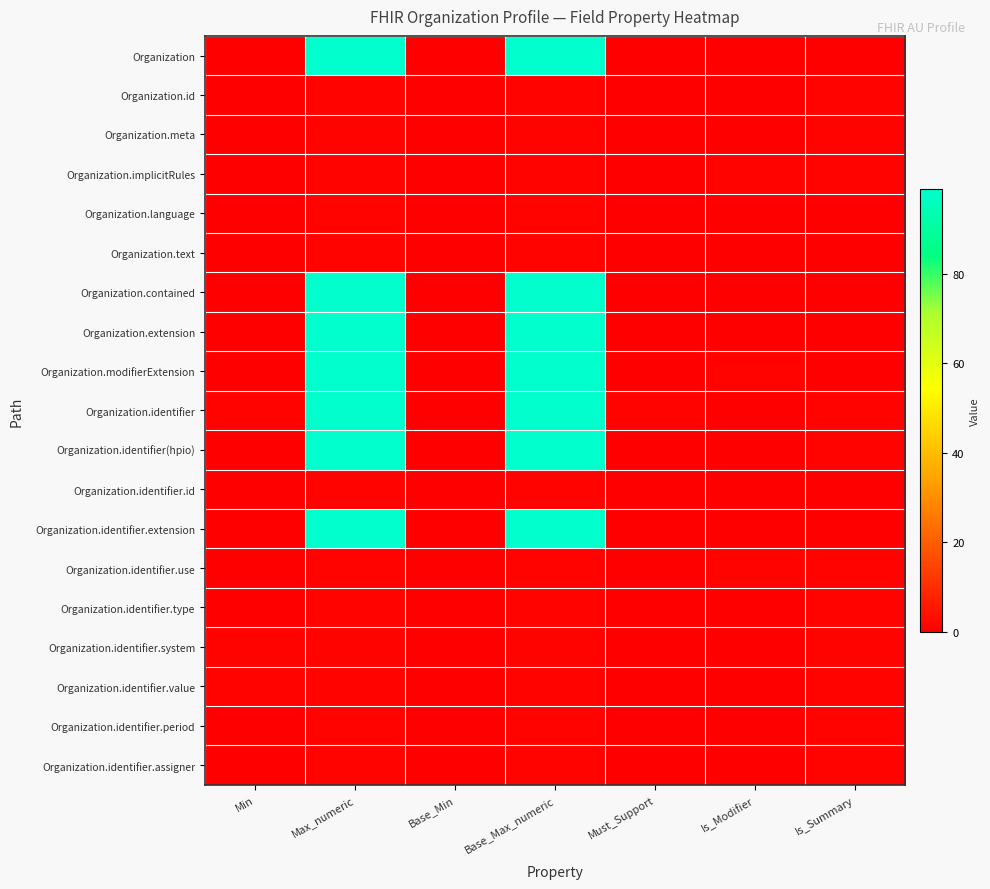

Reading left to right, list all the values displayed in this chart.

Organization: Min=0	Max_numeric=99	Base_Min=0	Base_Max_numeric=99	Must_Support=0	Is_Modifier=0	Is_Summary=0
Organization.id: Min=0	Max_numeric=1	Base_Min=0	Base_Max_numeric=1	Must_Support=0	Is_Modifier=0	Is_Summary=1
Organization.meta: Min=0	Max_numeric=1	Base_Min=0	Base_Max_numeric=1	Must_Support=0	Is_Modifier=0	Is_Summary=1
Organization.implicitRules: Min=0	Max_numeric=1	Base_Min=0	Base_Max_numeric=1	Must_Support=0	Is_Modifier=1	Is_Summary=1
Organization.language: Min=0	Max_numeric=1	Base_Min=0	Base_Max_numeric=1	Must_Support=0	Is_Modifier=0	Is_Summary=0
Organization.text: Min=0	Max_numeric=1	Base_Min=0	Base_Max_numeric=1	Must_Support=0	Is_Modifier=0	Is_Summary=0
Organization.contained: Min=0	Max_numeric=99	Base_Min=0	Base_Max_numeric=99	Must_Support=0	Is_Modifier=0	Is_Summary=0
Organization.extension: Min=0	Max_numeric=99	Base_Min=0	Base_Max_numeric=99	Must_Support=0	Is_Modifier=0	Is_Summary=0
Organization.modifierExtension: Min=0	Max_numeric=99	Base_Min=0	Base_Max_numeric=99	Must_Support=0	Is_Modifier=1	Is_Summary=0
Organization.identifier: Min=1	Max_numeric=99	Base_Min=0	Base_Max_numeric=99	Must_Support=1	Is_Modifier=0	Is_Summary=1
Organization.identifier(hpio): Min=0	Max_numeric=99	Base_Min=0	Base_Max_numeric=99	Must_Support=0	Is_Modifier=0	Is_Summary=1
Organization.identifier.id: Min=0	Max_numeric=1	Base_Min=0	Base_Max_numeric=1	Must_Support=0	Is_Modifier=0	Is_Summary=0
Organization.identifier.extension: Min=0	Max_numeric=99	Base_Min=0	Base_Max_numeric=99	Must_Support=0	Is_Modifier=0	Is_Summary=0
Organization.identifier.use: Min=0	Max_numeric=1	Base_Min=0	Base_Max_numeric=1	Must_Support=0	Is_Modifier=1	Is_Summary=1
Organization.identifier.type: Min=0	Max_numeric=1	Base_Min=0	Base_Max_numeric=1	Must_Support=0	Is_Modifier=0	Is_Summary=1
Organization.identifier.system: Min=1	Max_numeric=1	Base_Min=0	Base_Max_numeric=1	Must_Support=0	Is_Modifier=0	Is_Summary=1
Organization.identifier.value: Min=1	Max_numeric=1	Base_Min=0	Base_Max_numeric=1	Must_Support=0	Is_Modifier=0	Is_Summary=1
Organization.identifier.period: Min=0	Max_numeric=1	Base_Min=0	Base_Max_numeric=1	Must_Support=0	Is_Modifier=0	Is_Summary=1
Organization.identifier.assigner: Min=0	Max_numeric=1	Base_Min=0	Base_Max_numeric=1	Must_Support=0	Is_Modifier=0	Is_Summary=1